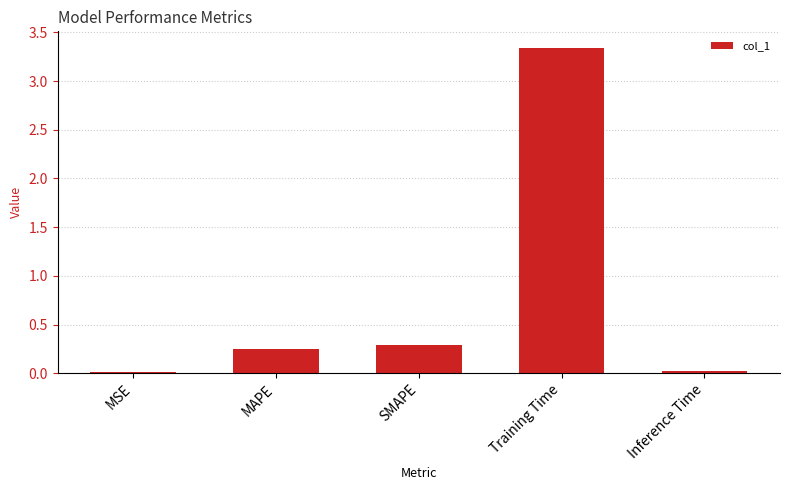

What is the change in value from MSE to Training Time?

+3.3